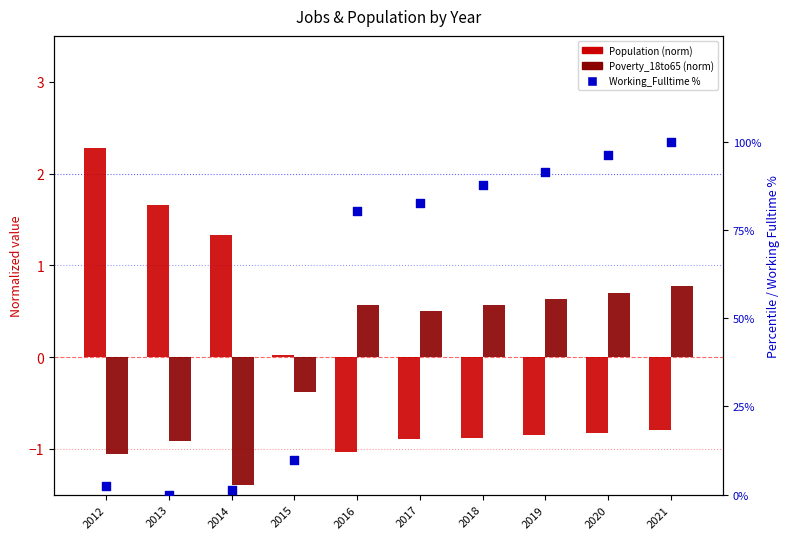

Which series contains the highest Y value?

Working_Fulltime %